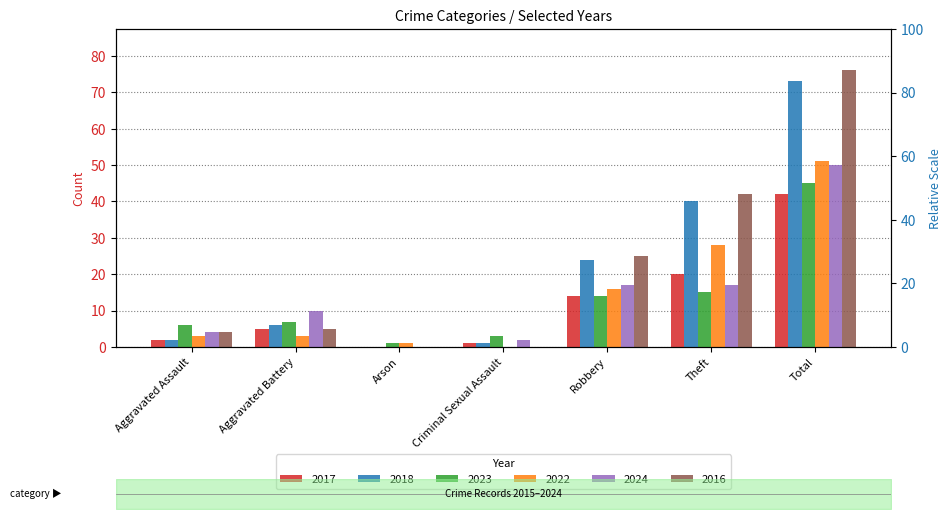

What is the value of the 2023 bar at the 6th from the left?

15